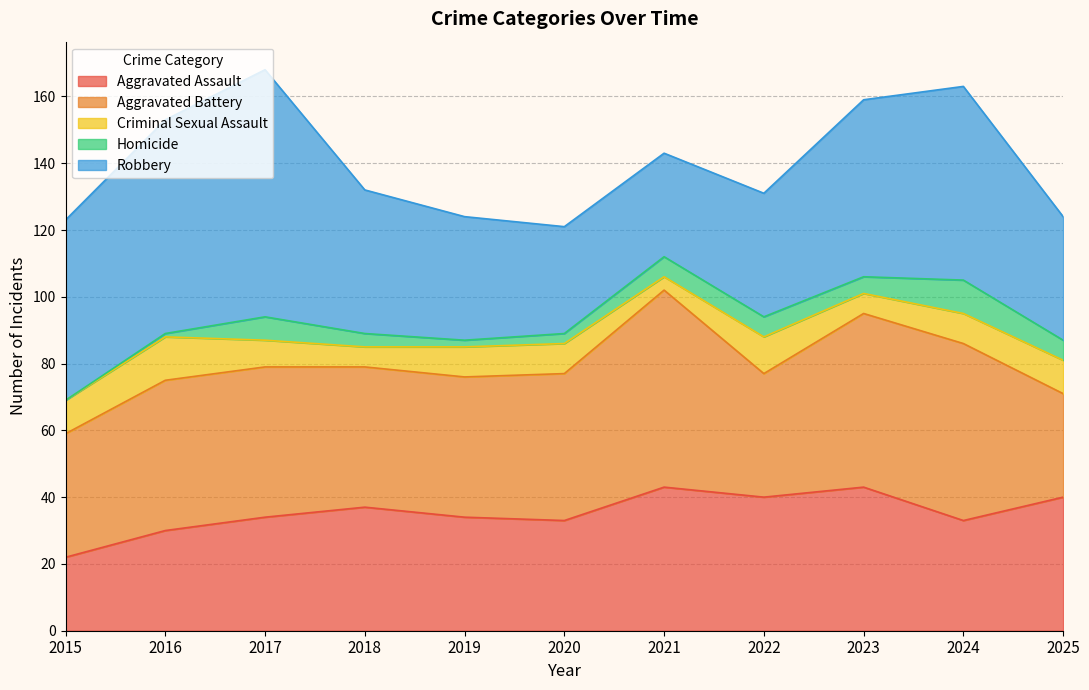

What is the value of the Homicide point at the 10th from the left?

10